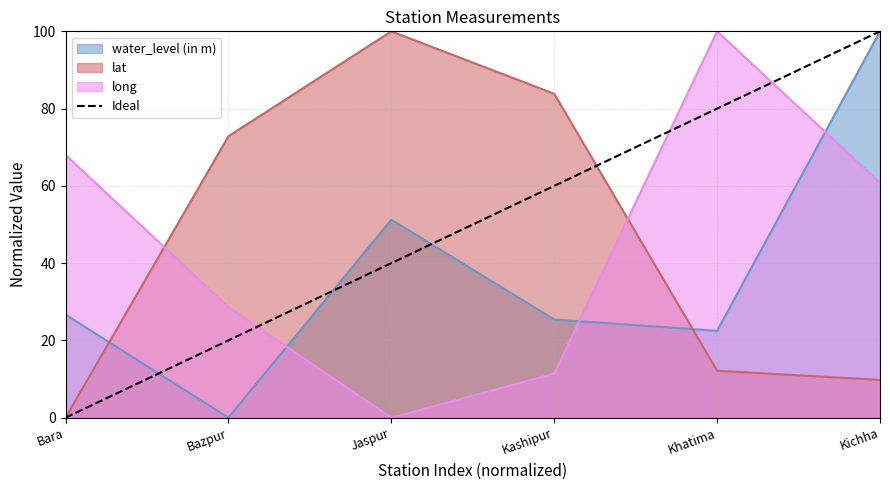

Rank the categories by long value from lowest to highest.

Jaspur, Kashipur, Bazpur, Kichha, Bara, Khatima